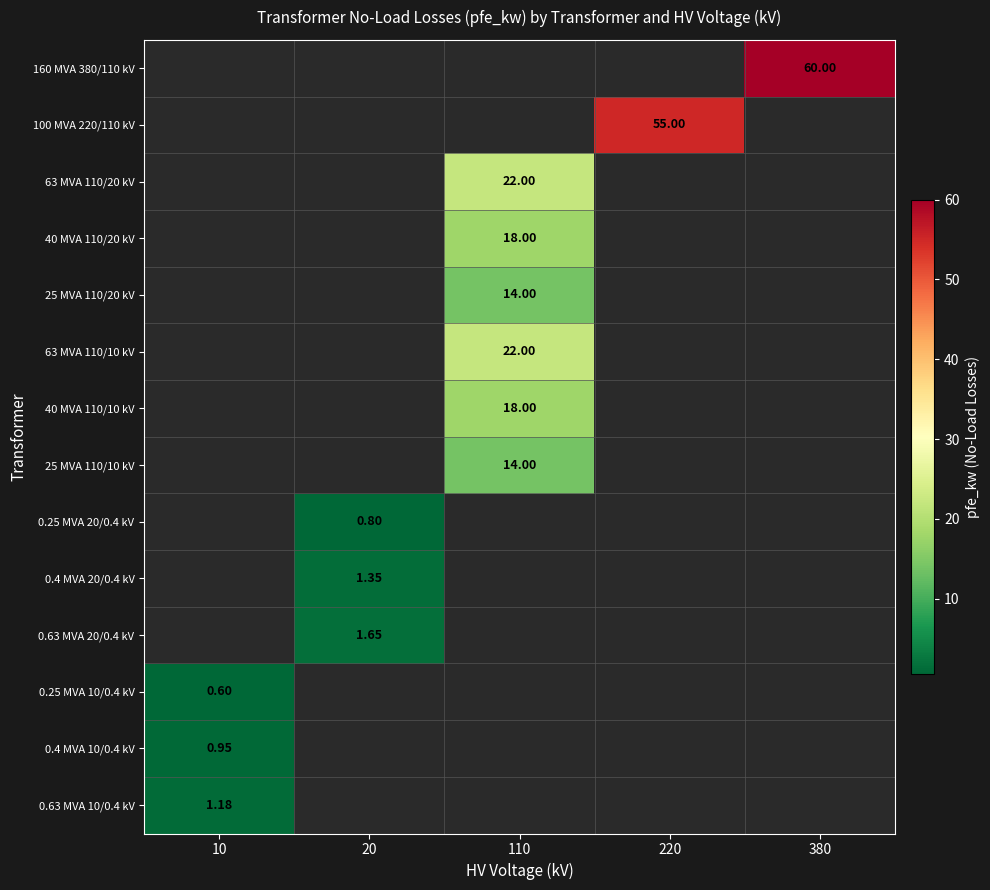

How many data points does each series have?

5